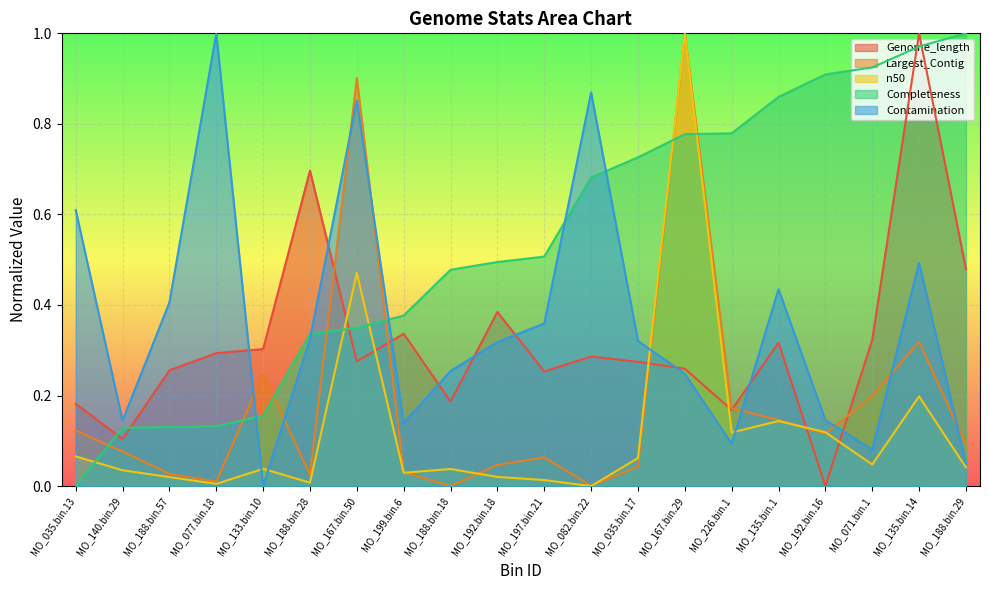

Between MO_035.bin.17 and MO_071.bin.1, which is larger?

MO_071.bin.1